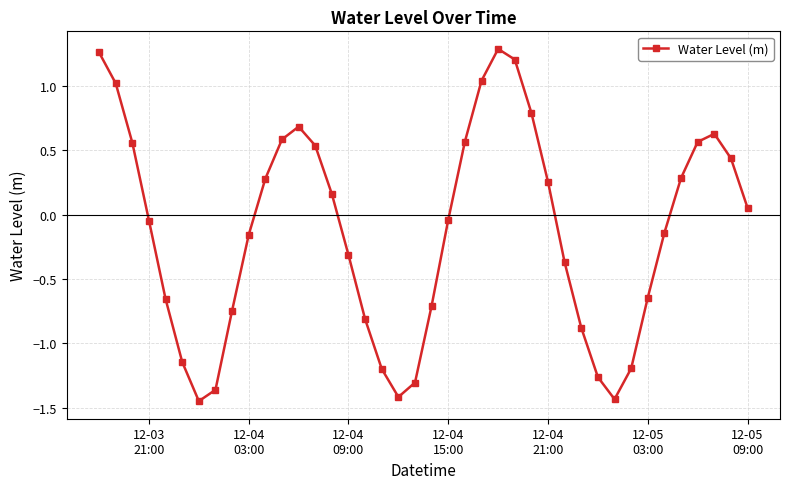

How many interior local valleys (lower than both neighbors) does the data have?

3